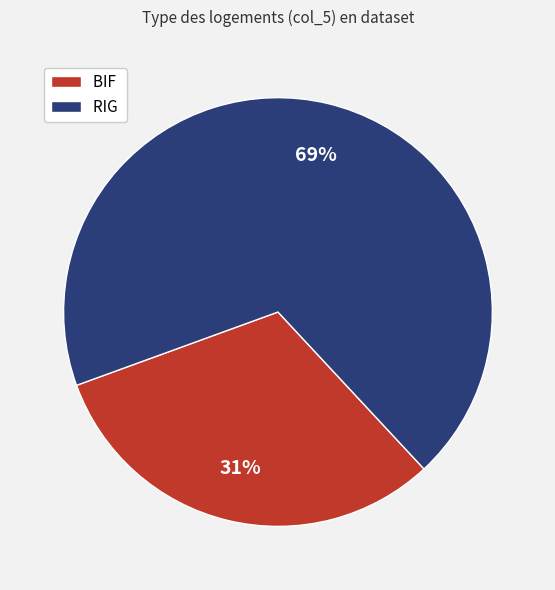

Between RIG and BIF, which is larger?

RIG